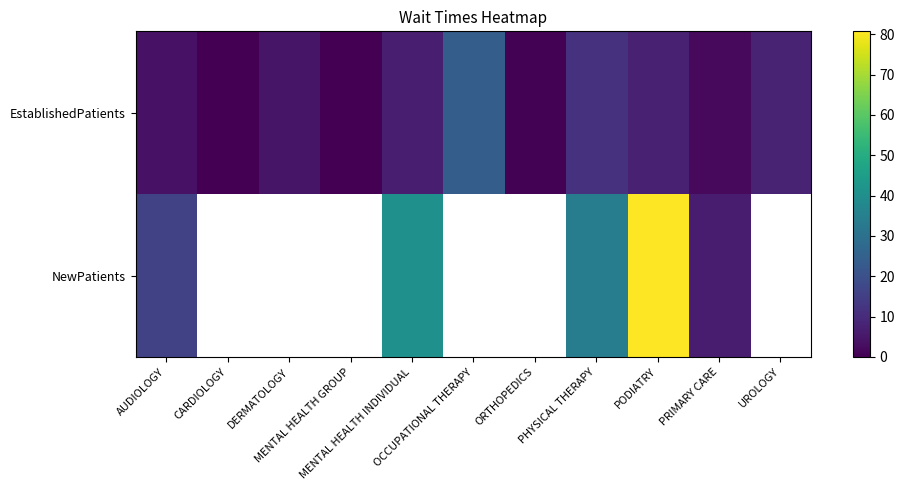

What is the difference between the maximum and minimum values in the EstablishedPatients series?

23.7